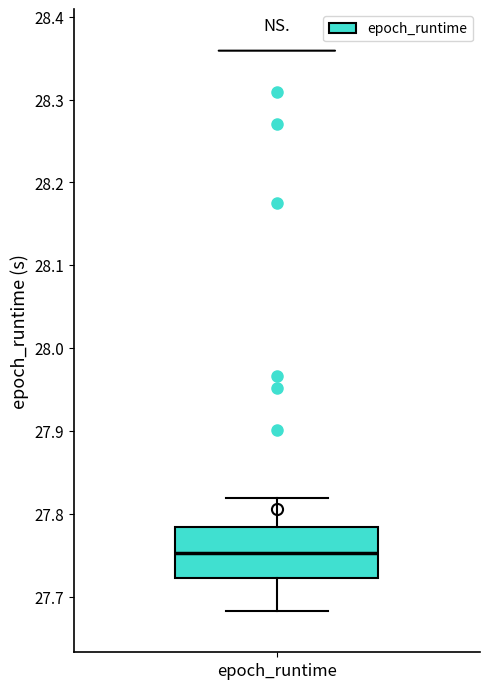

Read this box plot against the y-axis: the position of the median line, the range covered by the box, and the ends of both whiskers. The values are not printed on the chart, so give them approximately, as read against the axis.

median 27.75, box 27.72 to 27.78, whiskers 27.68 to 27.82